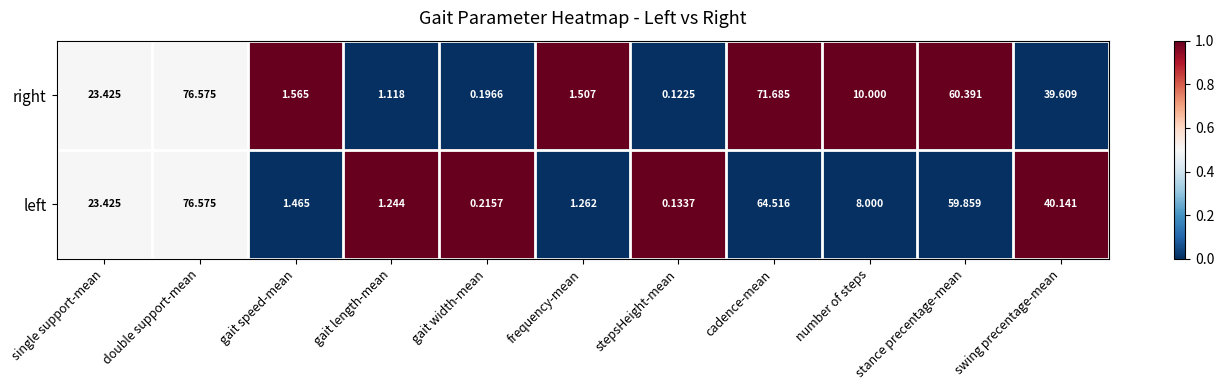

Count the number of data series in this chart.

2